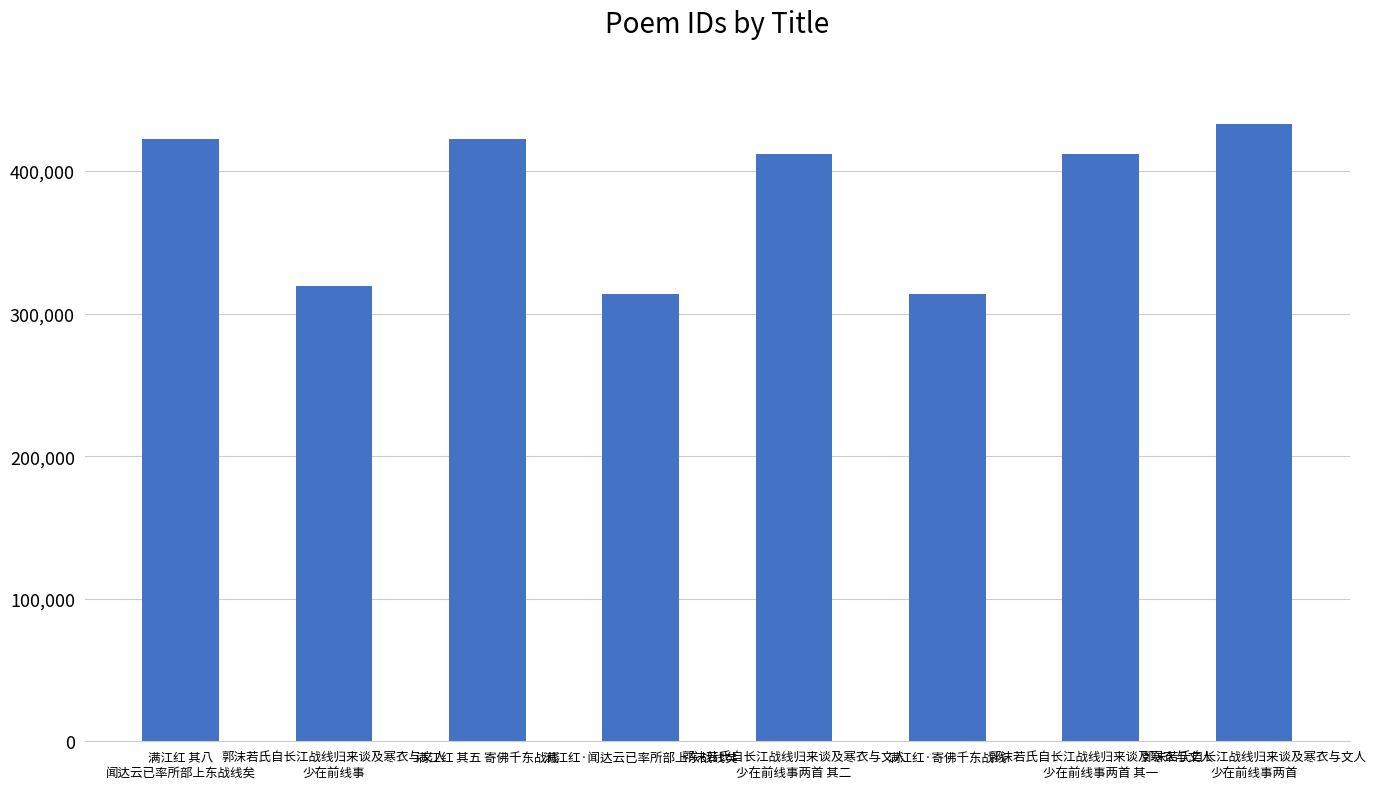

What is the label of the 4th bar from the left?

满江红·闻达云已率所部上东战线矣